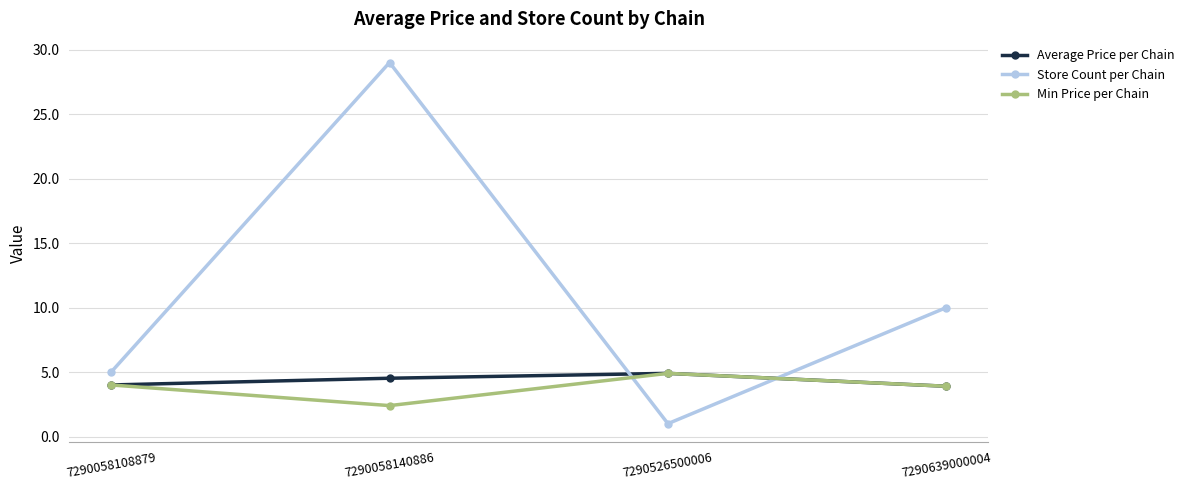

At which category does Store Count per Chain reach its first local valley?

7290526500006